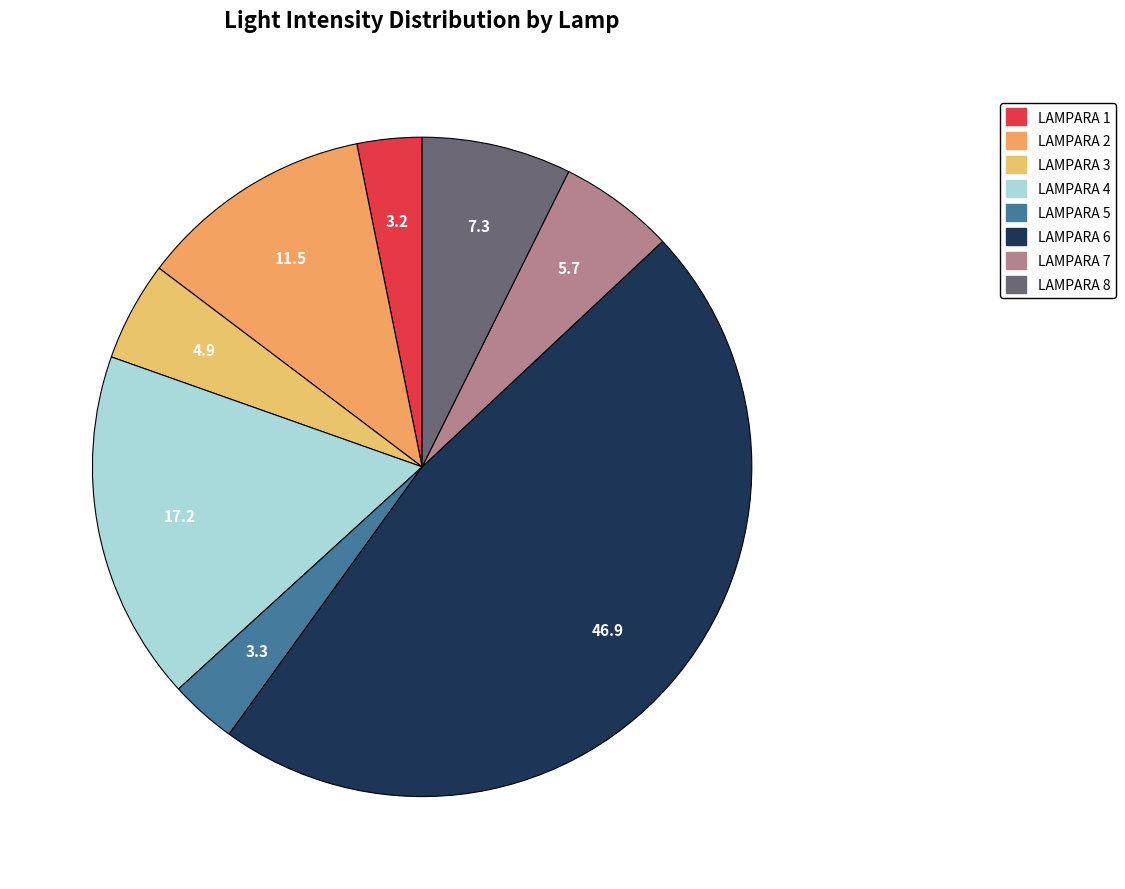

Approximately how many times larger is the value at LAMPARA 2 compared to LAMPARA 5?

3.5